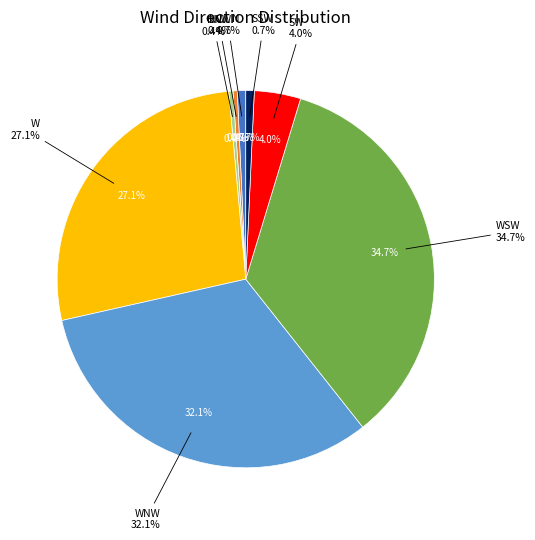

How many segments does this pie chart have?

8